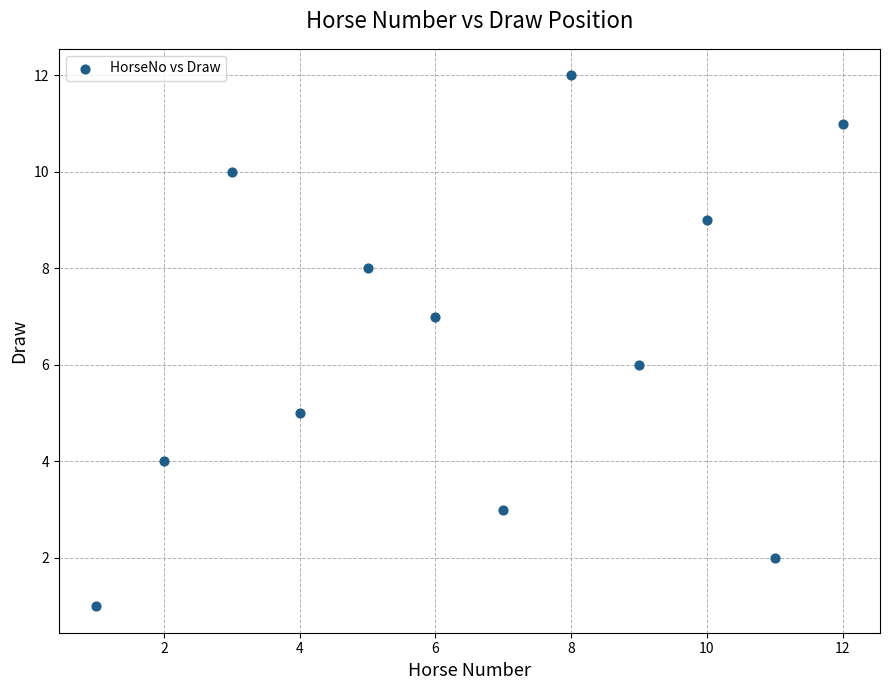

What is the range of Y values (max minus min)?

11